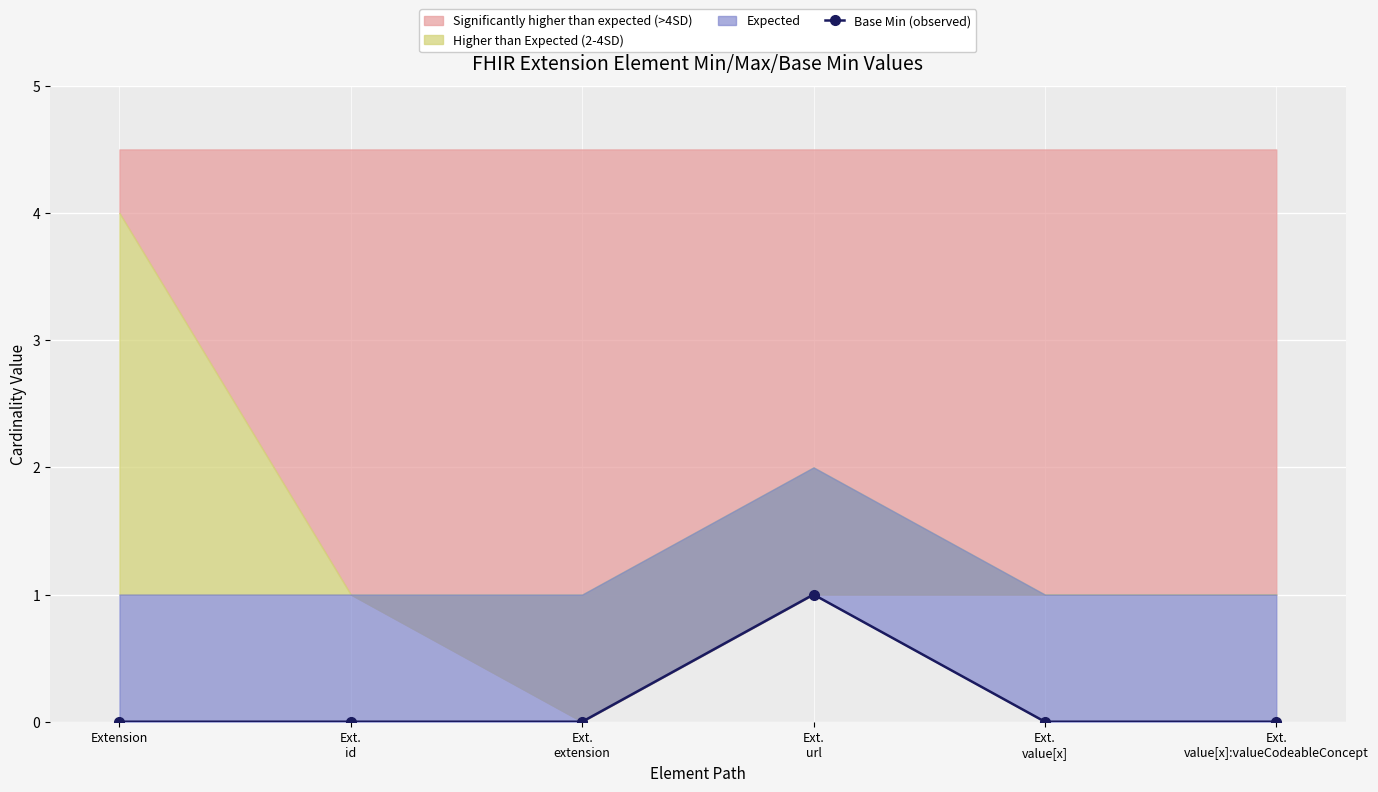

Reading right to left, list all the values displayed in this chart.

0	0	1	0	0	0